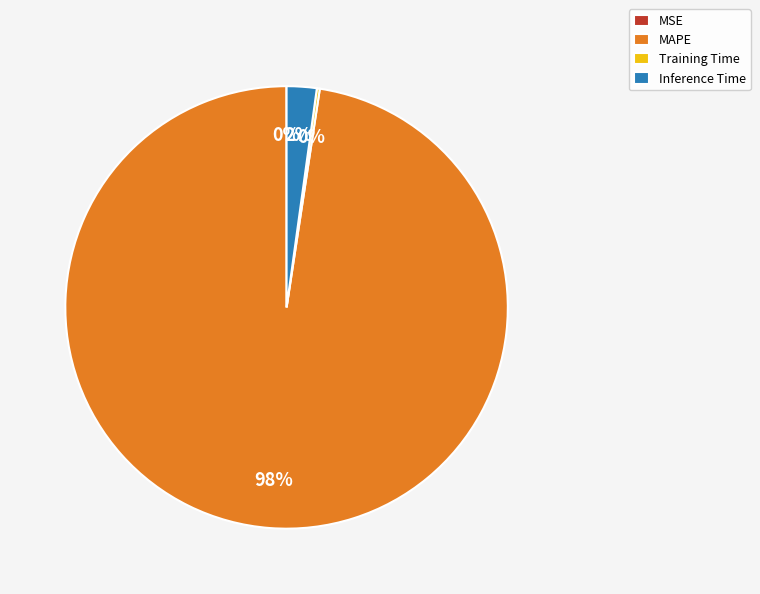

The Inference Time slice represents 15% of the pie. True or false?

False